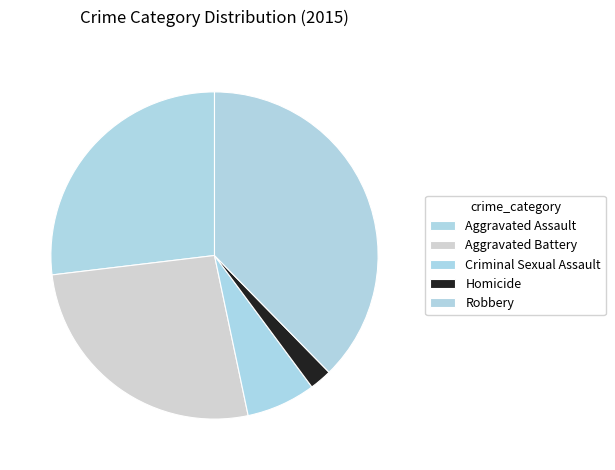

To the nearest percent, what percentage of the pie is Aggravated Battery?

26%